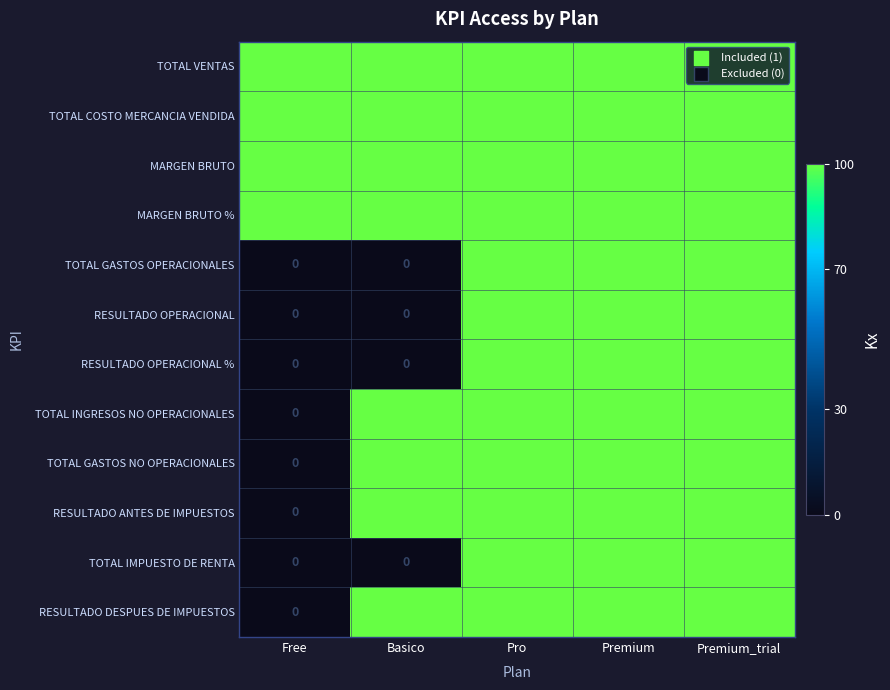

At how many categories does at least one series exceed 0?

5